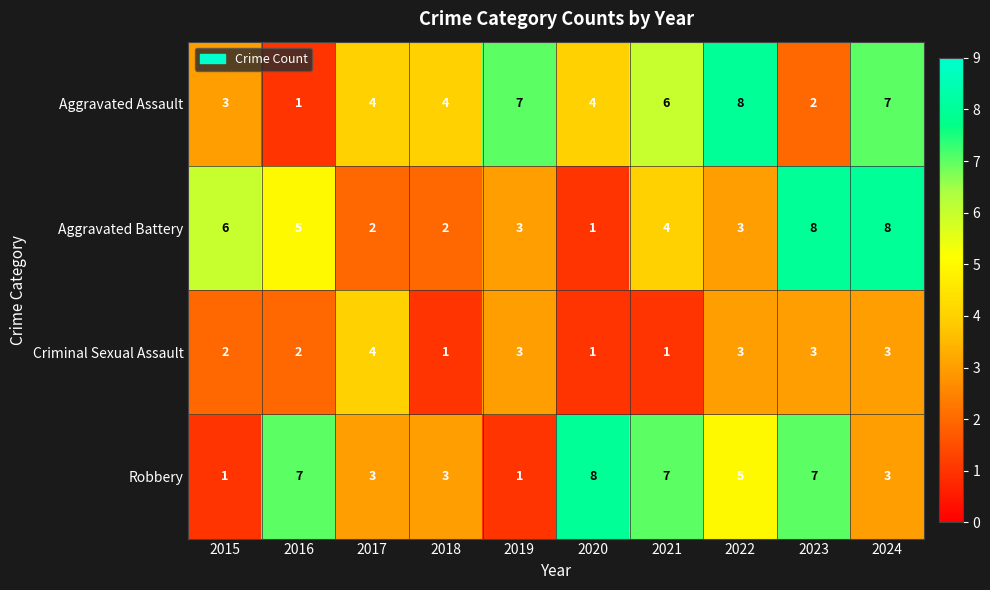

Count the number of categories in the chart.

10